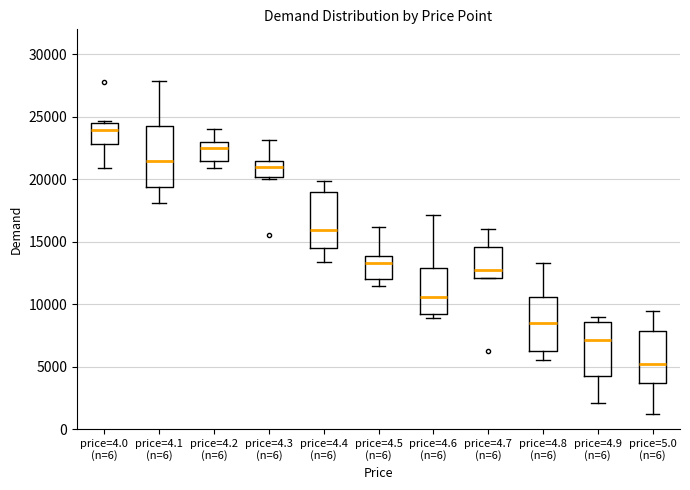

Where is the lower edge of the box for price=4.5 (n=6) on the y-axis? The values are not printed on the chart, so give them approximately, as read against the axis.

12000